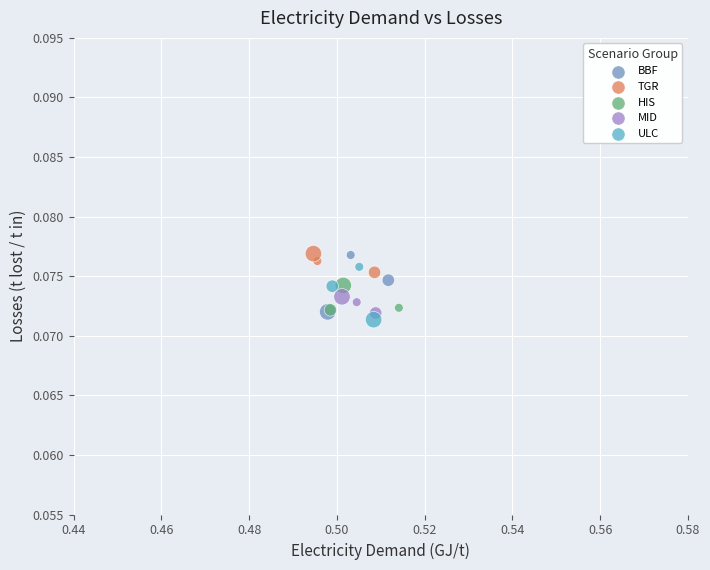

Which series contains the lowest Y value?

ULC